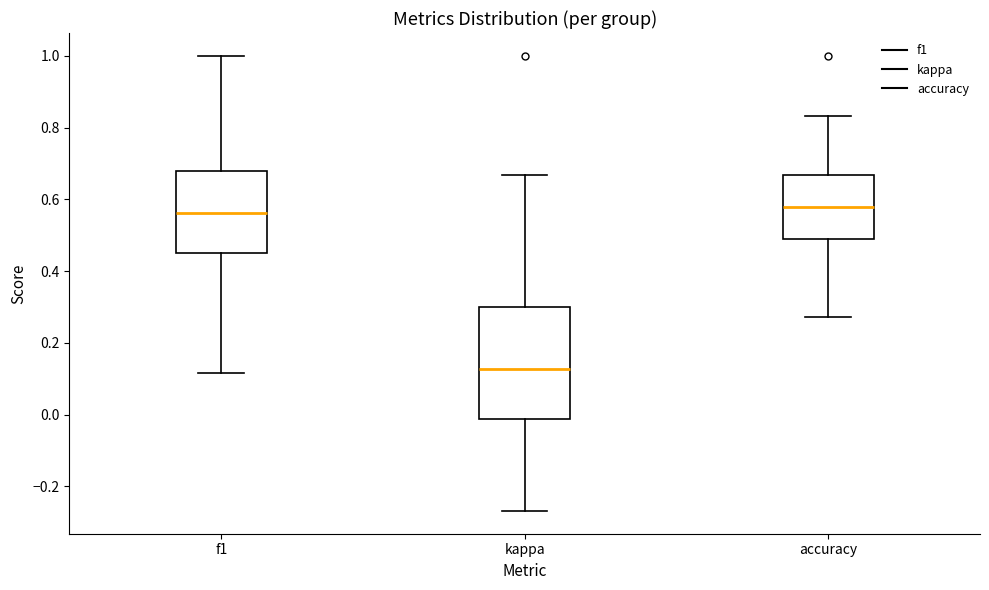

Comparing the boxes themselves (not the whiskers), which one is the tallest?

kappa